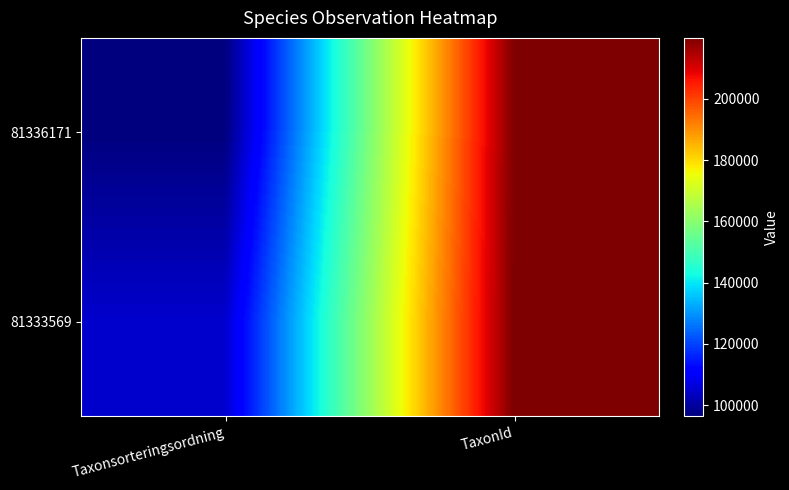

List the series in order of their overall mean, lowest first.

81336171, 81333569